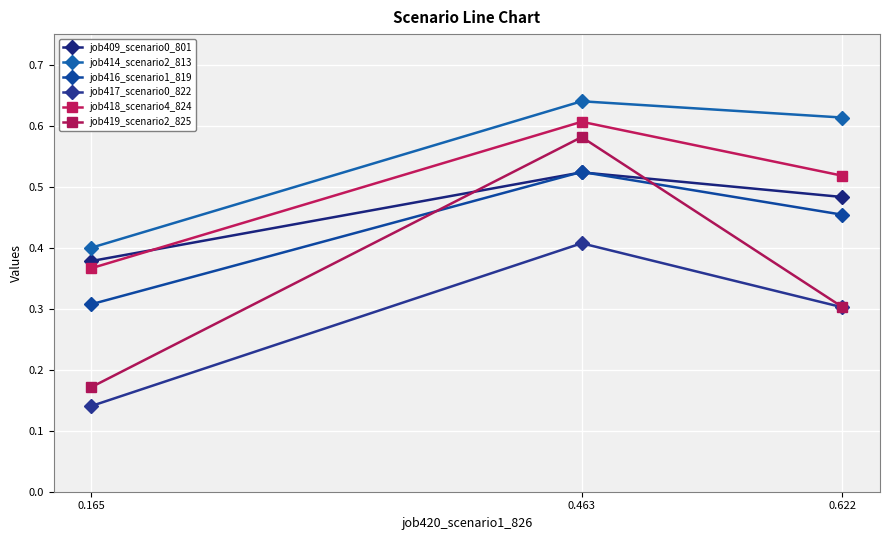

At which category does the chart reach its peak across all series?

0.463